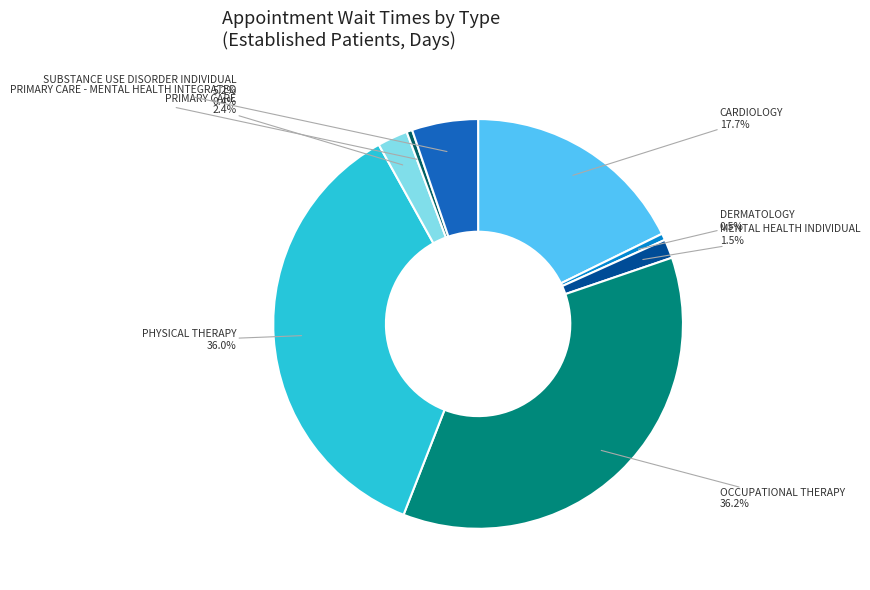

Does DERMATOLOGY account for over 50% of the chart?

No